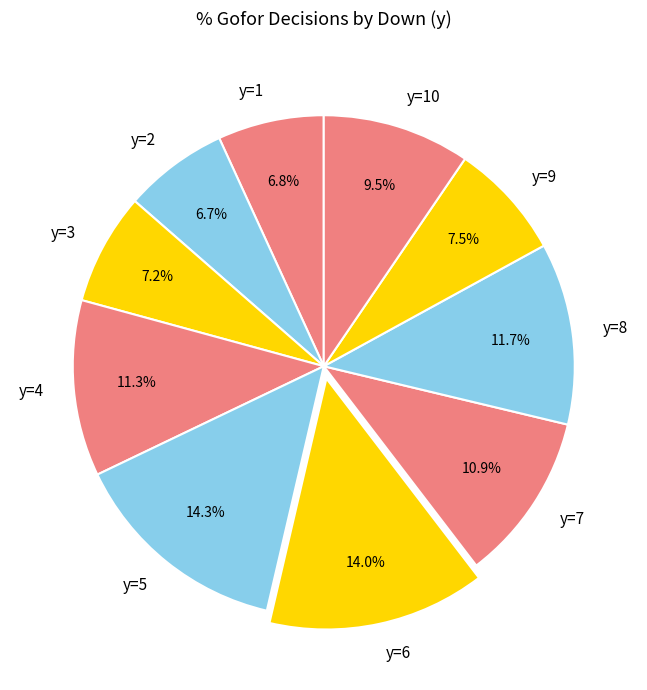

To the nearest percent, what is the difference between the largest and smallest slice percentages?

8%